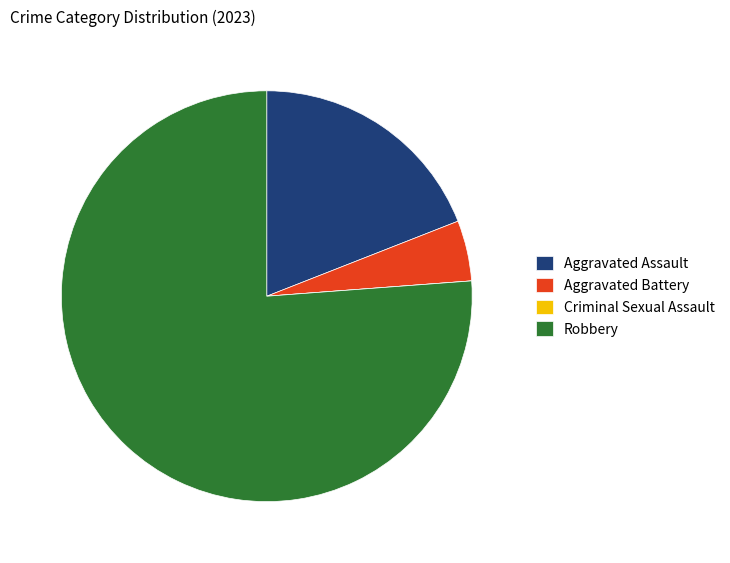

Does any single category account for the majority?

Yes